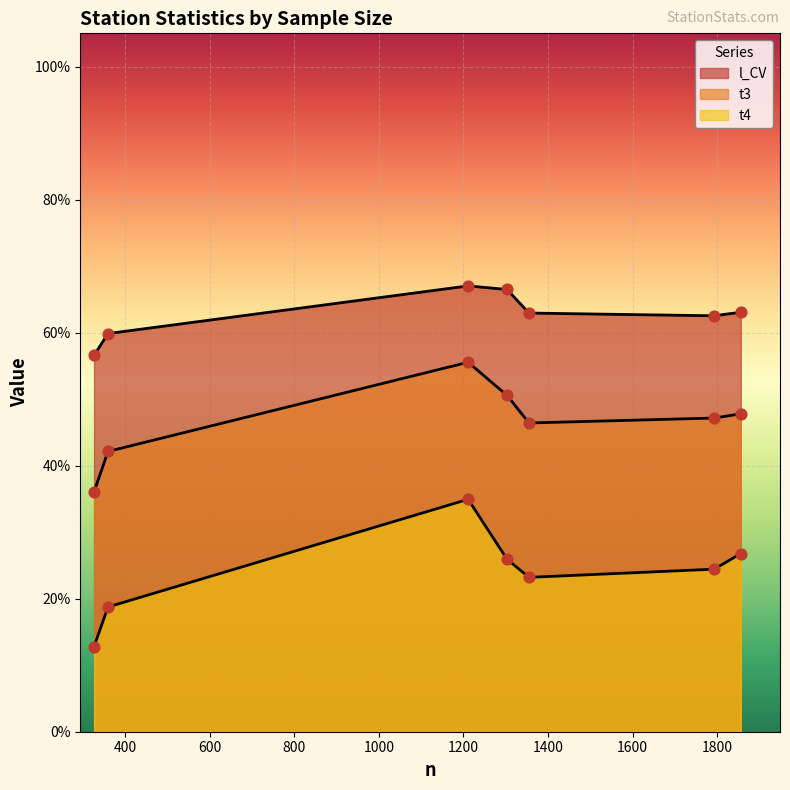

At which category is the sum across all series the highest?

1211